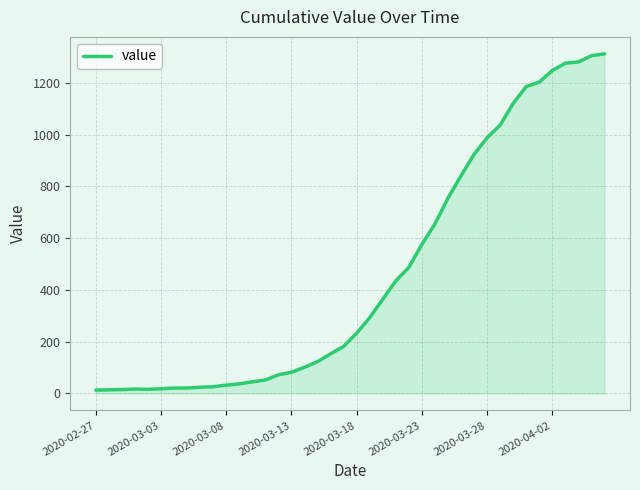

What is the maximum value shown in the chart?

1312